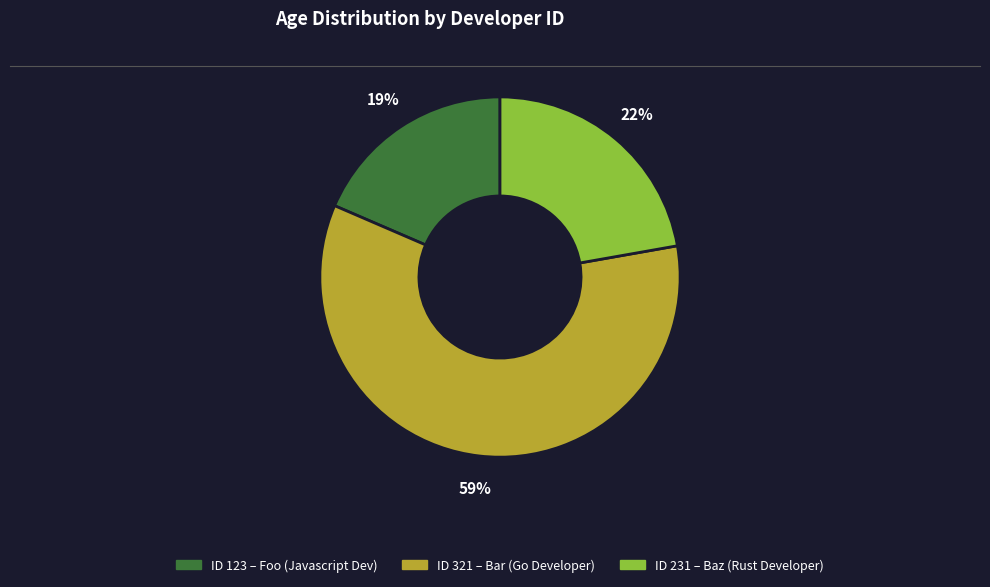

To the nearest percent, what is the average slice percentage?

33%